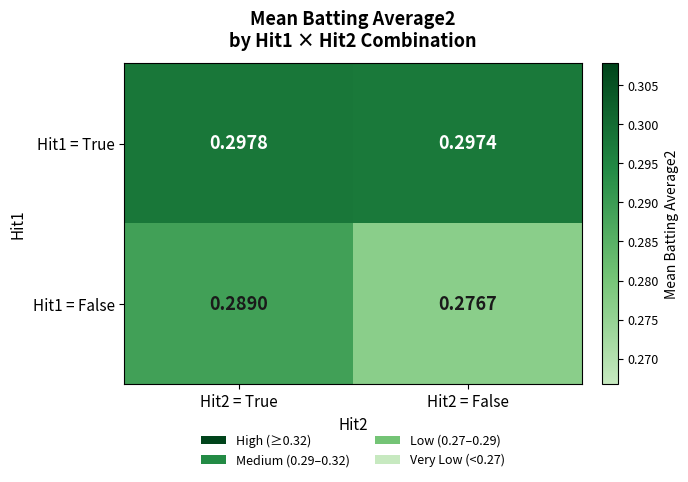

Which series changed the most between Hit2 = True and Hit2 = False?

Hit1 = False